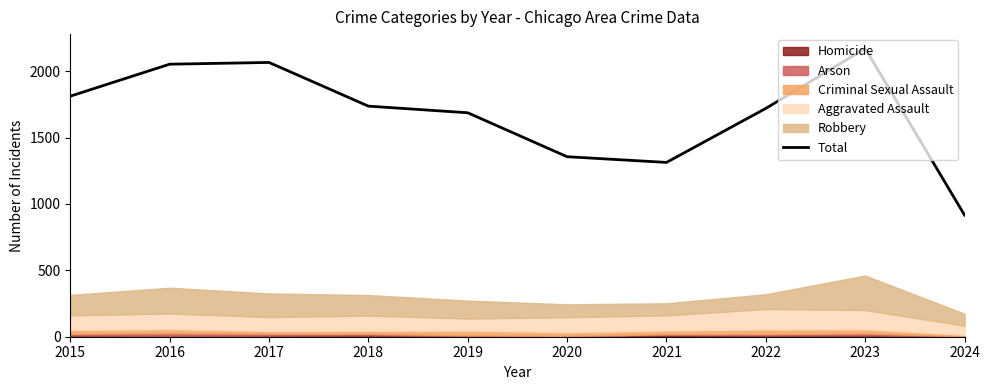

How many data points are less than 1737?

5